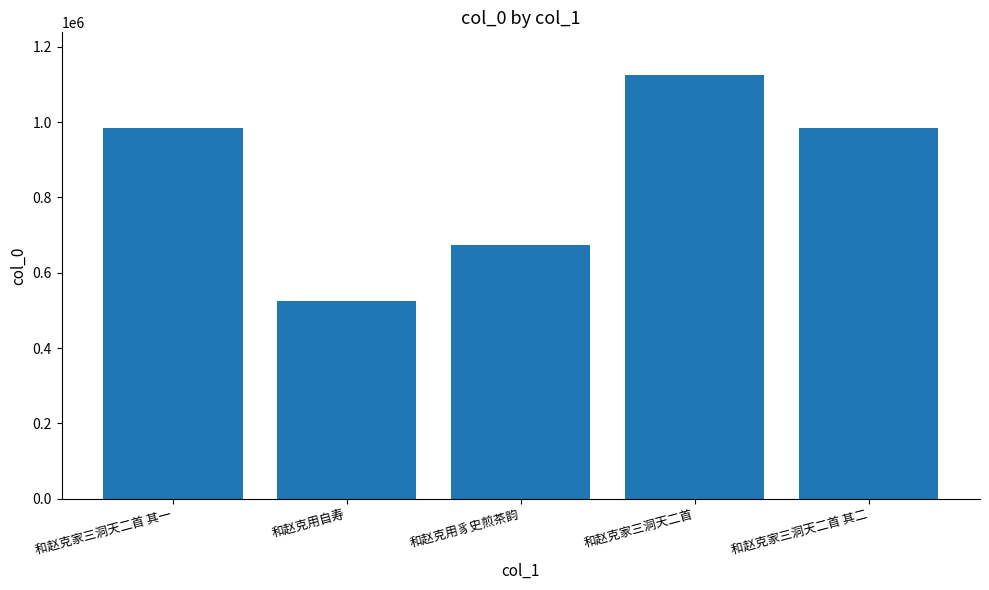

True or false: the data shows 1125495 at 和赵克家三洞天二首.

True